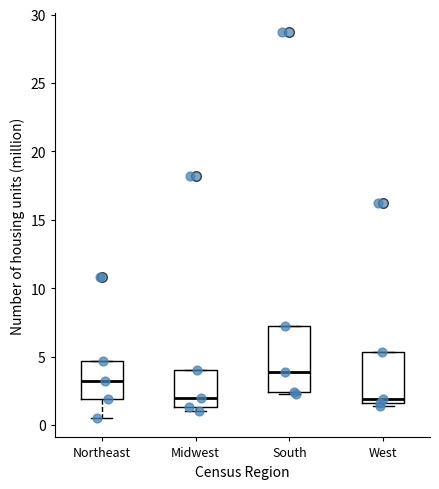

Reading left to right, transcribe this box plot: for each box, give where its median line is, the range the box spans, and where its two whiskers end, as read against the y-axis. The values are not printed on the chart, so give them approximately, as read against the axis.

Northeast: median 3.0, box 2.0 to 4.5, whiskers 0.5 to 4.5
Midwest: median 2.0, box 1.5 to 4.0, whiskers 1.0 to 4.0
South: median 4.0, box 2.5 to 7.0, whiskers 2.5 to 7.0
West: median 2.0, box 1.5 to 5.5, whiskers 1.5 (just below the box's lower edge) to 5.5